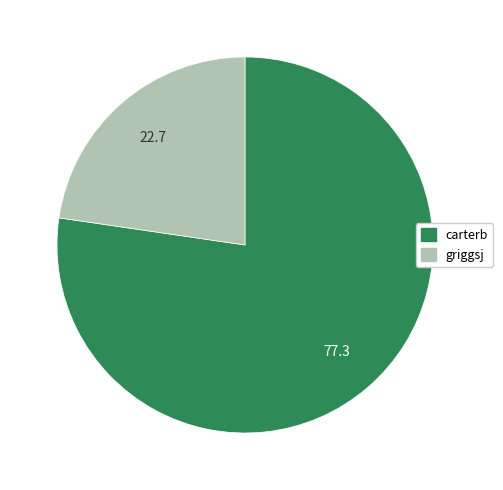

True or false: griggsj accounts for 10% of the total.

False